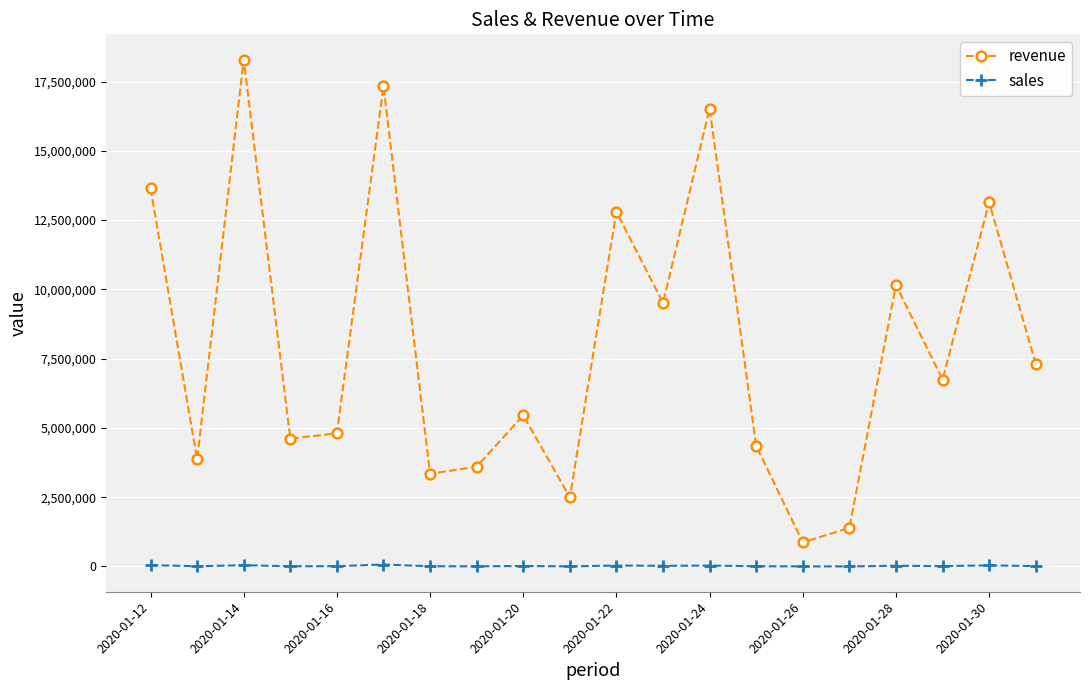

What is the sum of all sales values?

411384